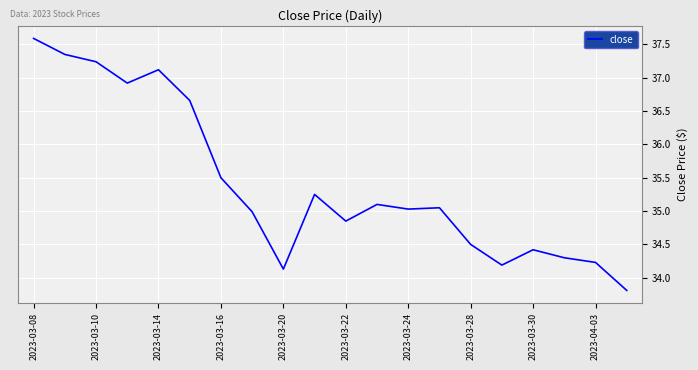

What is the maximum value shown in the chart?

37.6